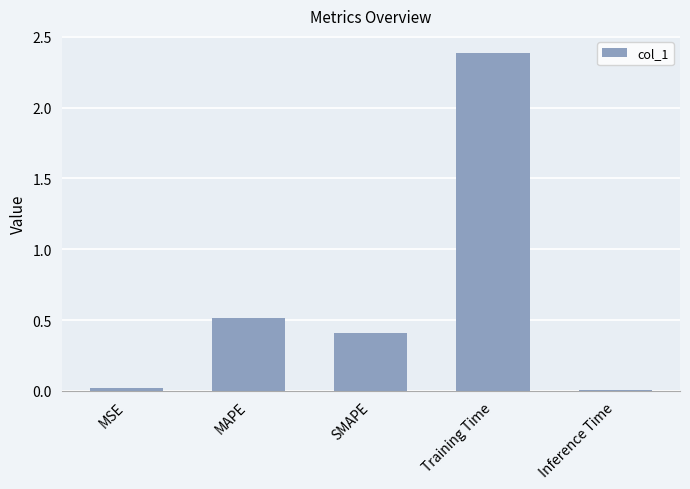

What is the greatest value displayed?

2.4